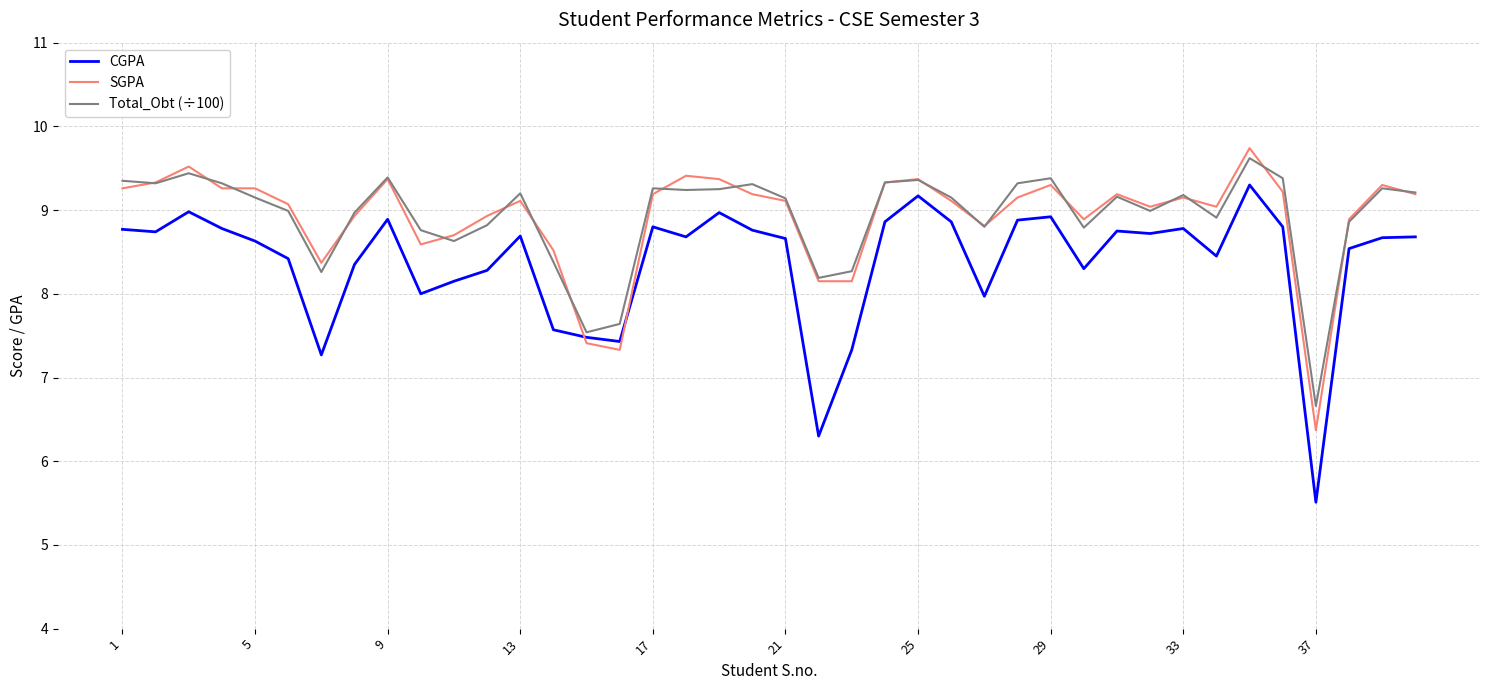

Which series has the largest range (max minus min)?

CGPA